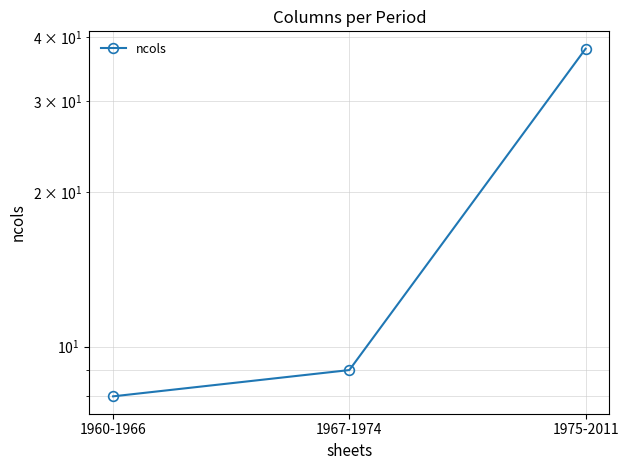

The chart shows a value of 12 at 1967-1974. True or false?

False